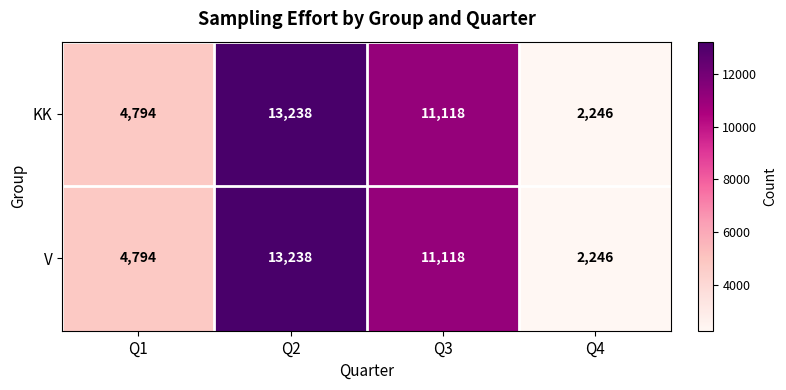

The KK series shows 4794 at Q1. True or false?

True